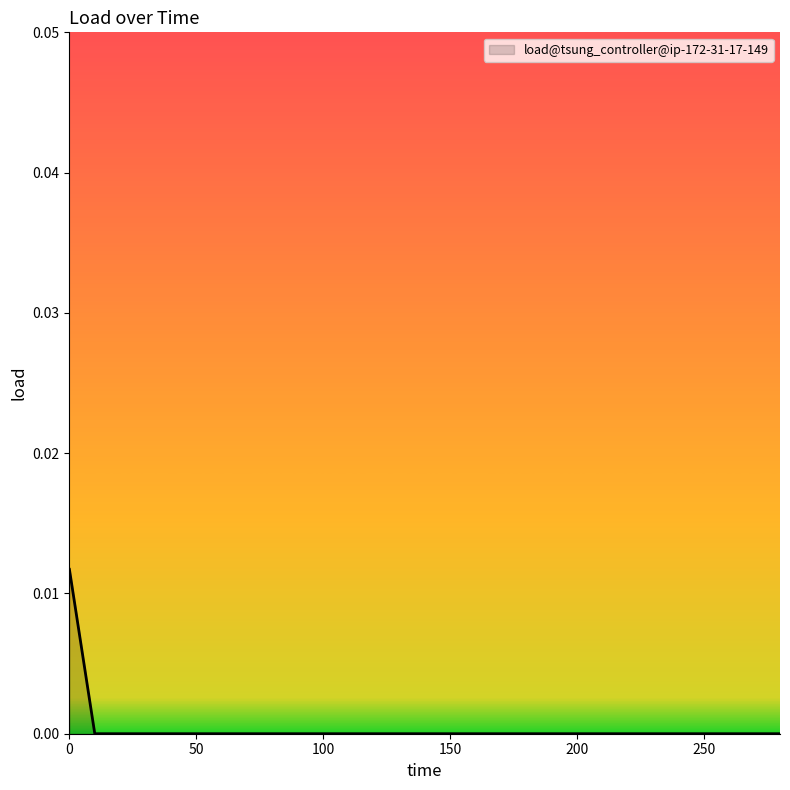

Is this an area chart (filled region under the line)?

Yes